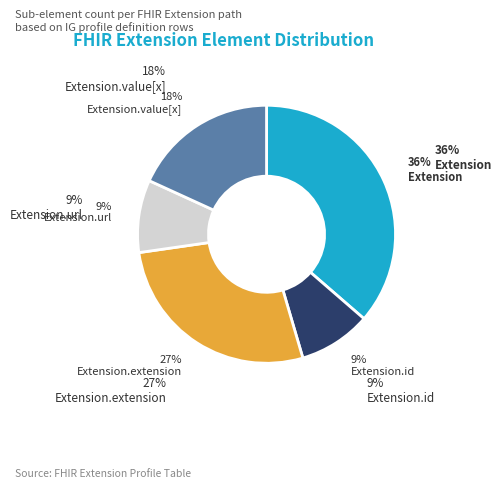

Is Extension.url the majority of the pie?

Yes